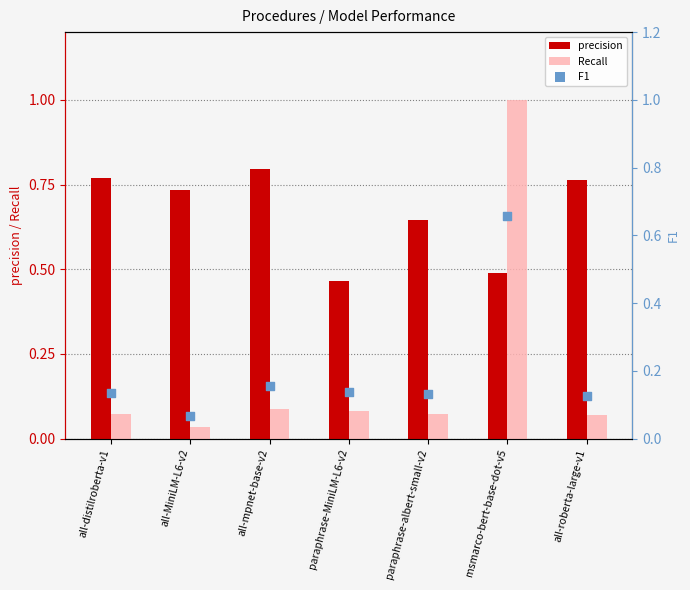

At which category is the sum across all series the highest?

msmarco-bert-base-dot-v5